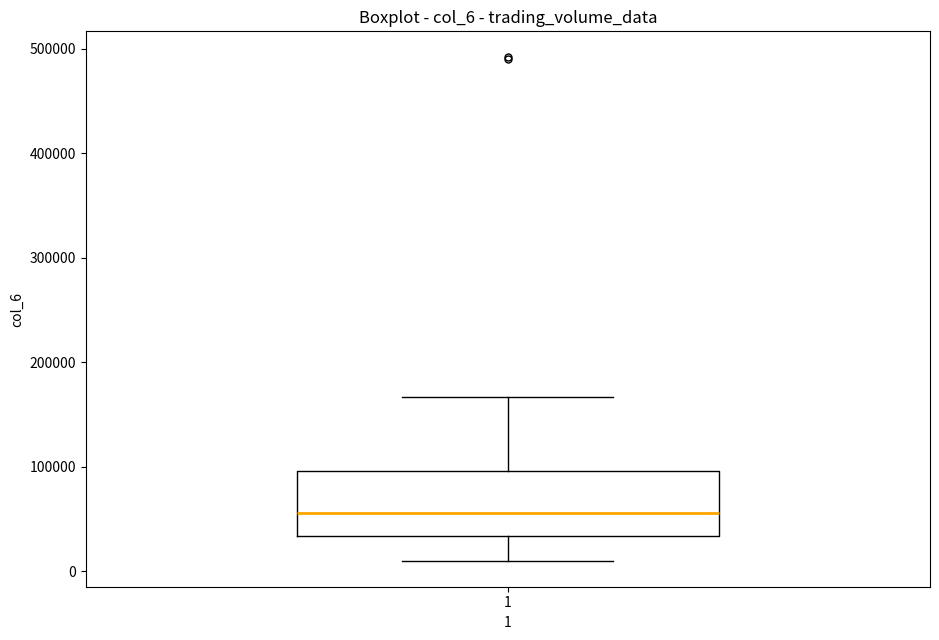

Read this box plot against the y-axis: the position of the median line, the range covered by the box, and the ends of both whiskers. The values are not printed on the chart, so give them approximately, as read against the axis.

median 60000, box 30000 to 100000, whiskers 10000 to 170000